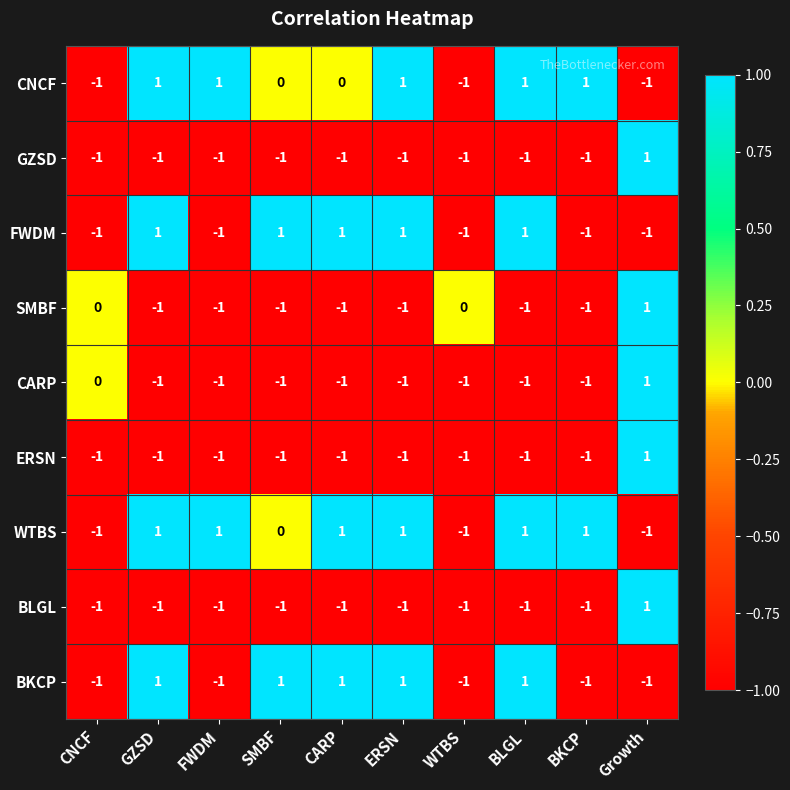

What is the sum of all CARP values?

-7